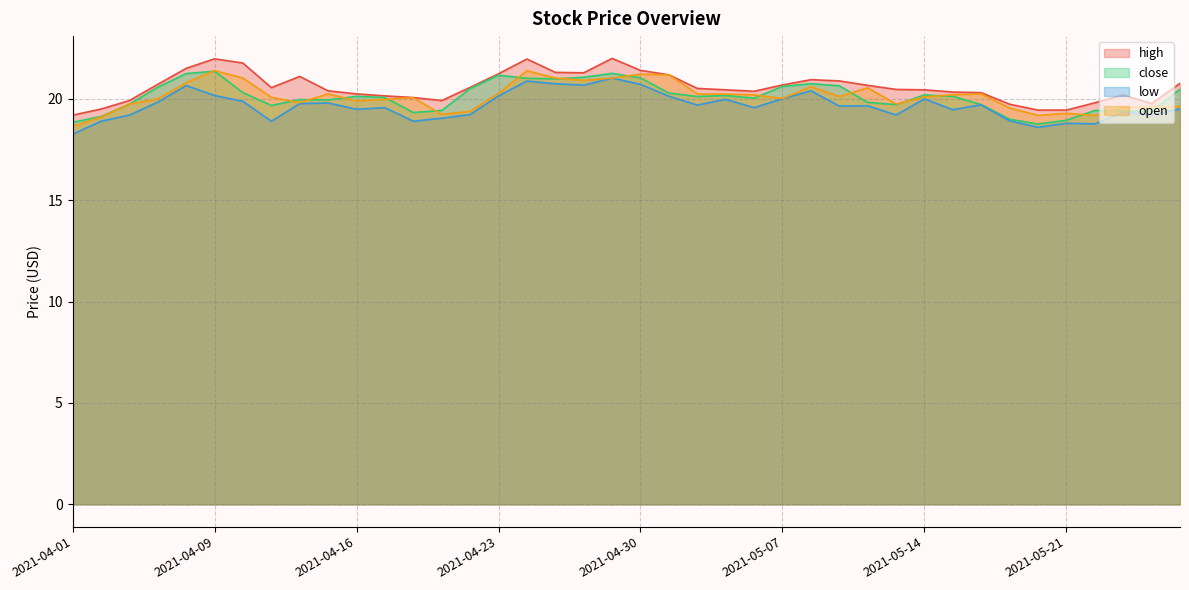

Rank the categories by low value from highest to lowest.

2021-04-29, 2021-04-26, 2021-04-27, 2021-04-30, 2021-04-28, 2021-04-08, 2021-05-10, 2021-04-09, 2021-04-23, 2021-05-03, 2021-05-07, 2021-05-14, 2021-05-05, 2021-04-12, 2021-04-07, 2021-04-15, 2021-04-14, 2021-05-18, 2021-05-04, 2021-05-12, 2021-05-11, 2021-04-19, 2021-05-06, 2021-05-27, 2021-04-16, 2021-05-17, 2021-05-25, 2021-04-22, 2021-05-26, 2021-05-13, 2021-04-06, 2021-04-21, 2021-05-19, 2021-04-05, 2021-04-13, 2021-04-20, 2021-05-21, 2021-05-24, 2021-05-20, 2021-04-01